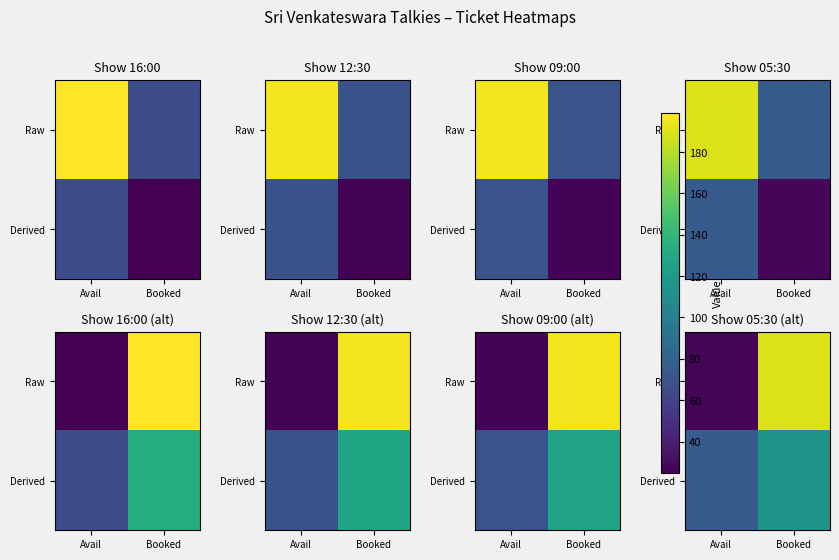

List the series in order of their peak value, highest first.

Raw, Derived